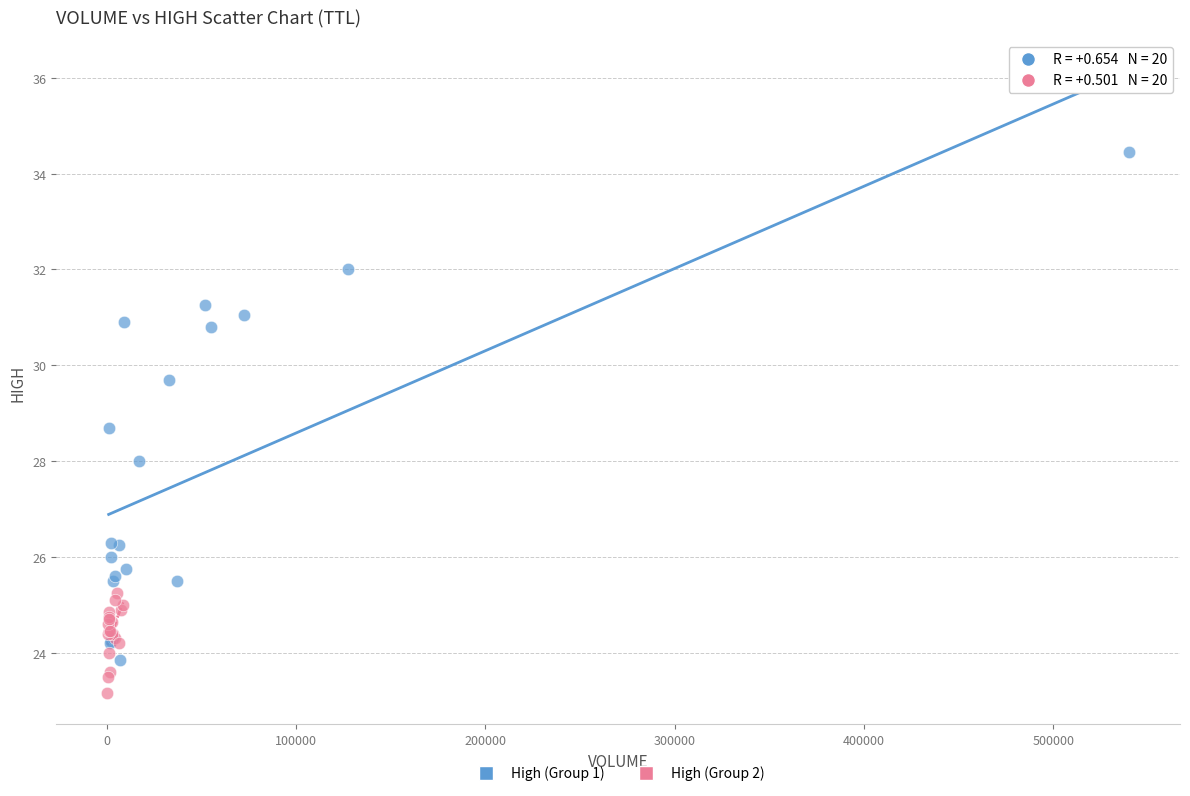

Which series contains the highest Y value?

High (Group 1)